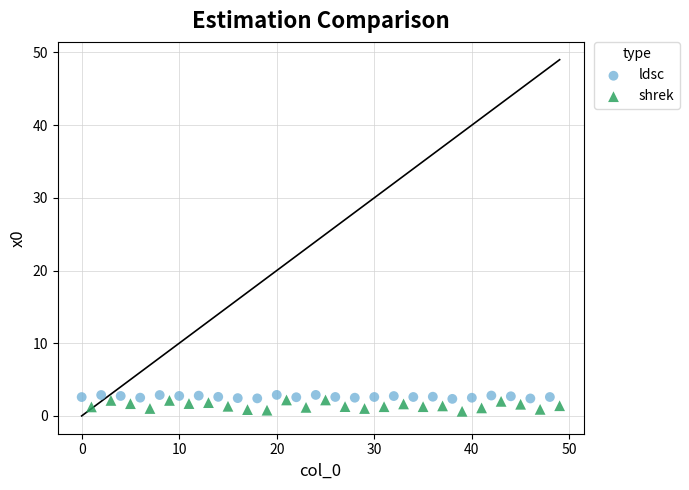

What are all the series names shown in the legend?

ldsc, shrek